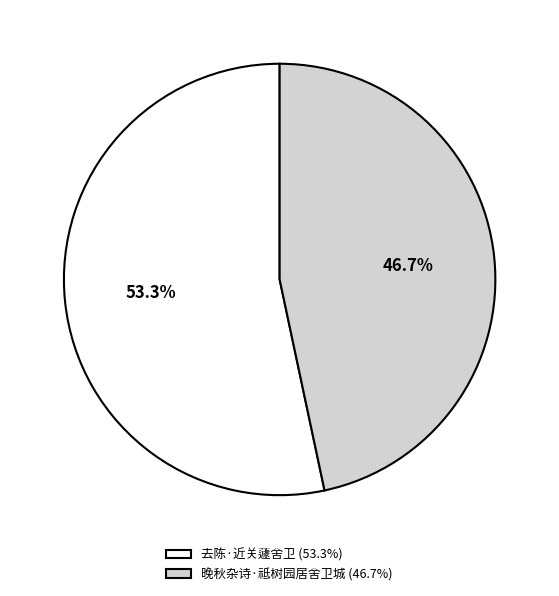

The 晚秋杂诗·祗树园居舍卫城 slice represents 47% of the pie. True or false?

True